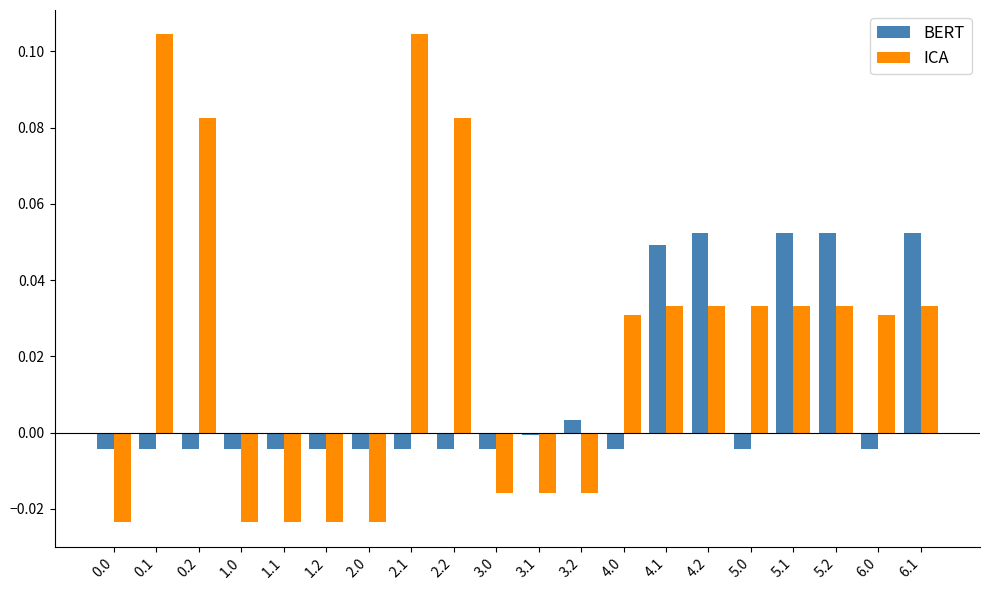

The value of BERT at 2.2 is -0.0. True or false?

True